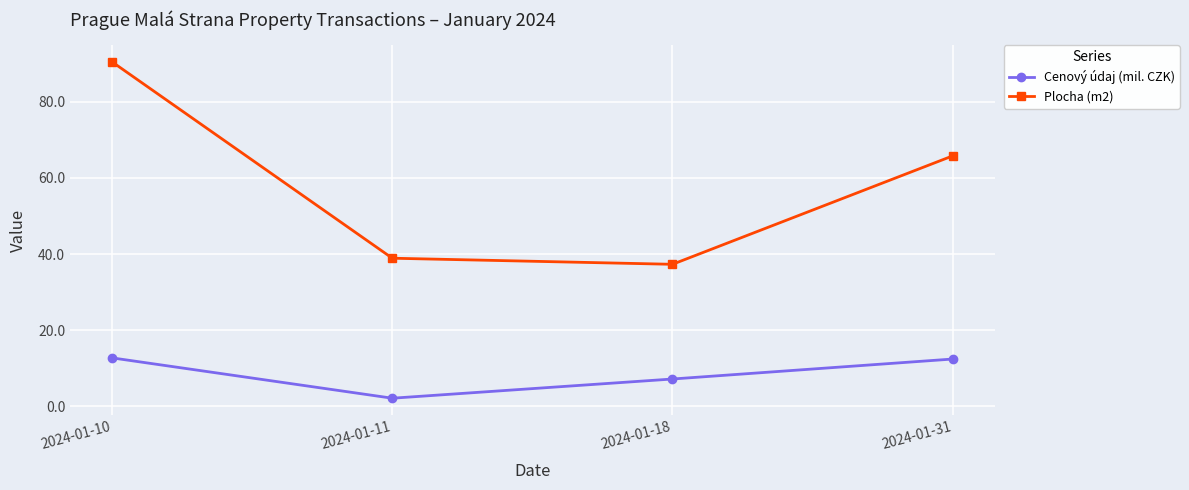

At which category is the sum across all series the highest?

2024-01-10